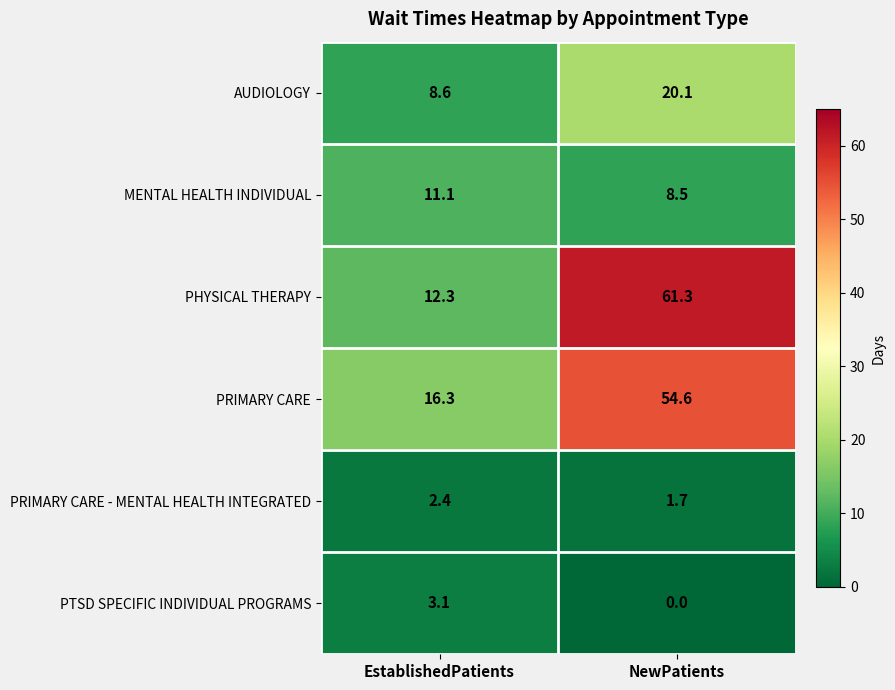

Rank the series at NewPatients from highest to lowest value.

PHYSICAL THERAPY, PRIMARY CARE, AUDIOLOGY, MENTAL HEALTH INDIVIDUAL, PRIMARY CARE - MENTAL HEALTH INTEGRATED, PTSD SPECIFIC INDIVIDUAL PROGRAMS